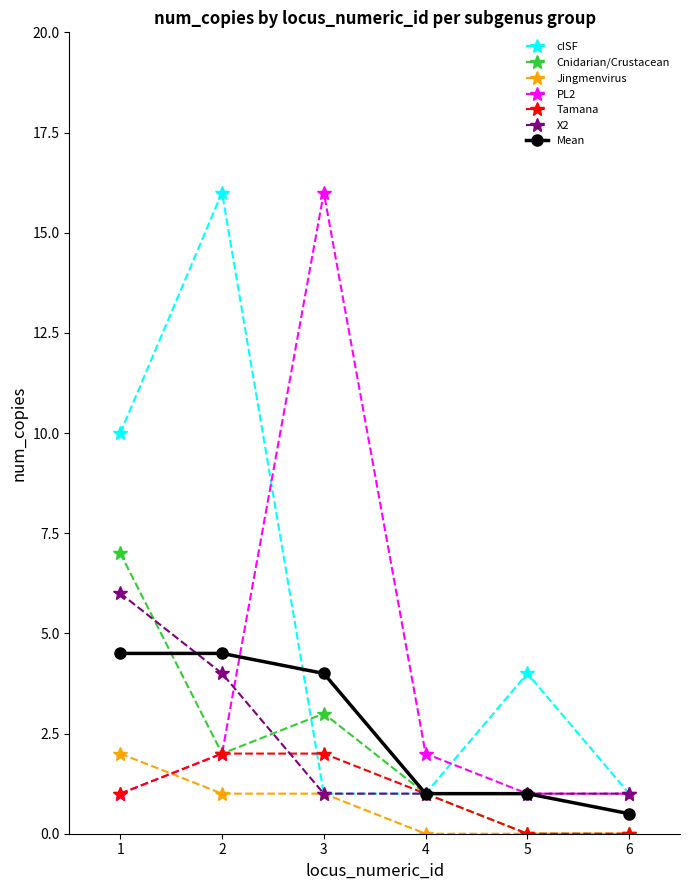

What is the spread (max minus min) of values at 1?

9.0